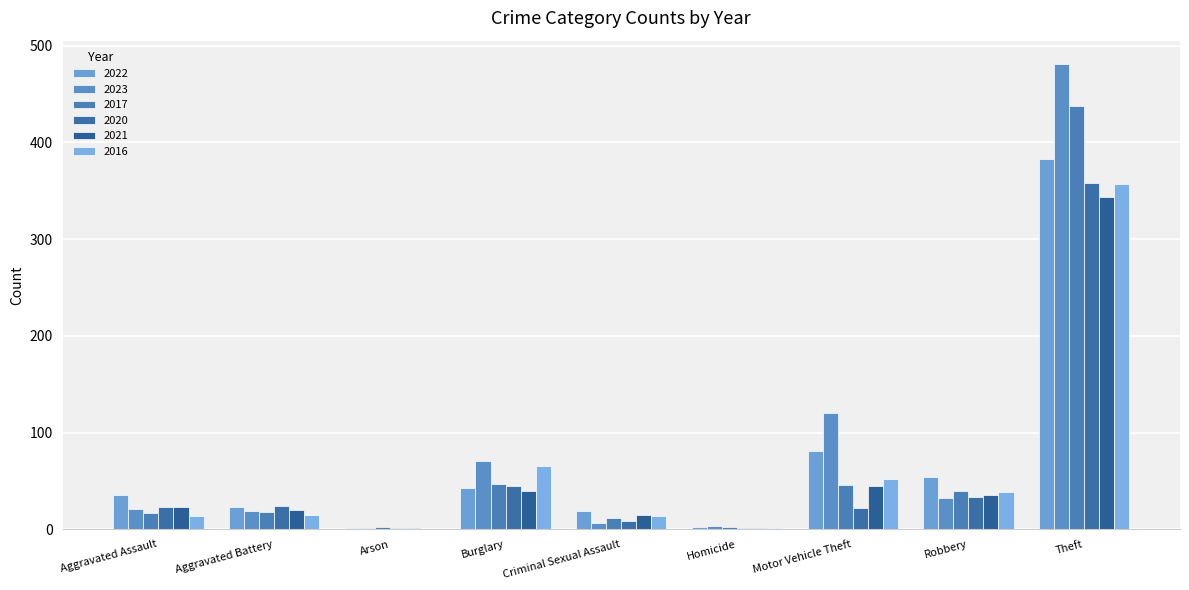

How many categories are shown in the chart?

9